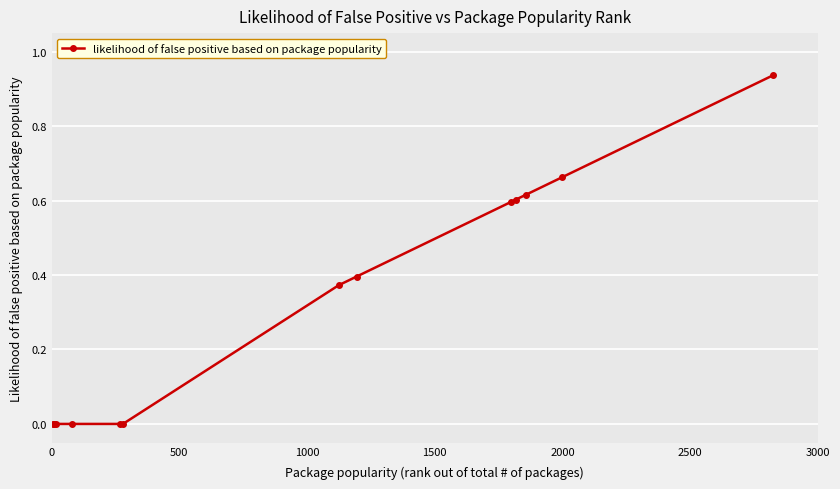

What is the sum of all values?

4.2